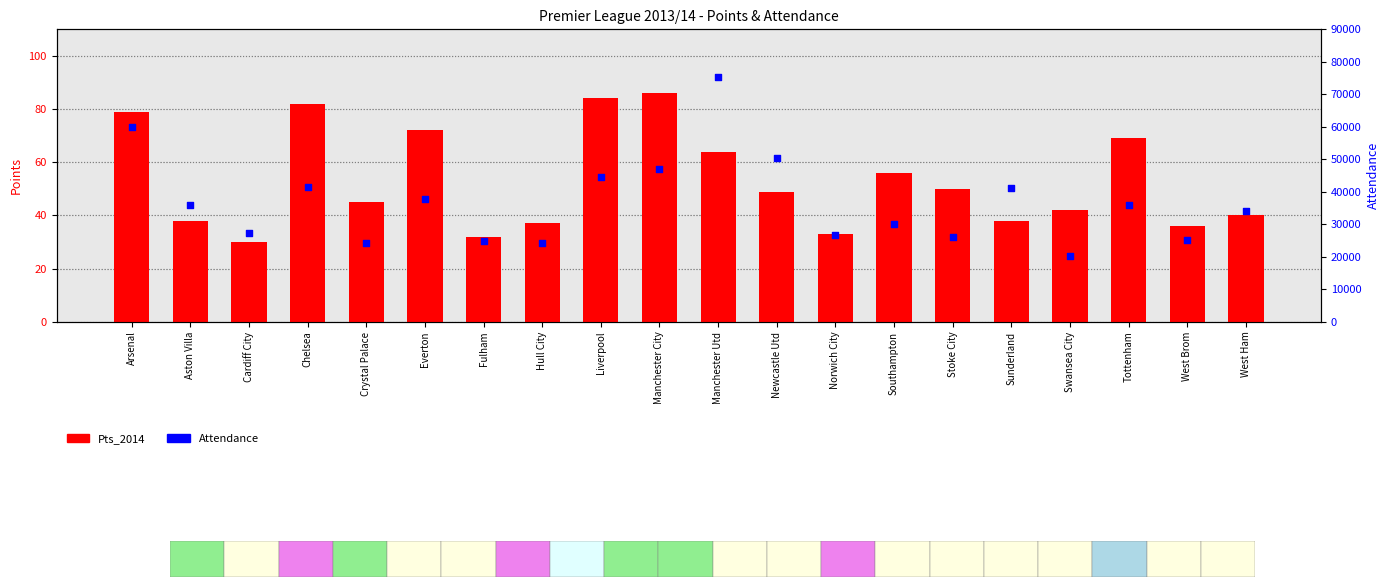

Is the value of Pts_2014 at Chelsea greater than the value of Attendance at Liverpool?

No